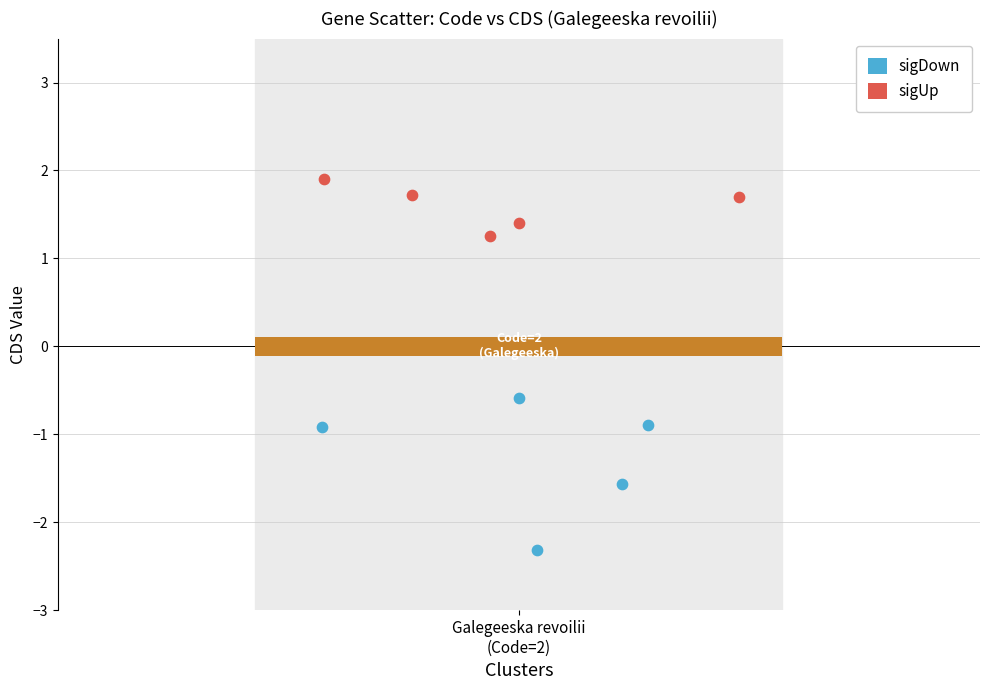

Which series reaches the maximum Y coordinate?

sigUp